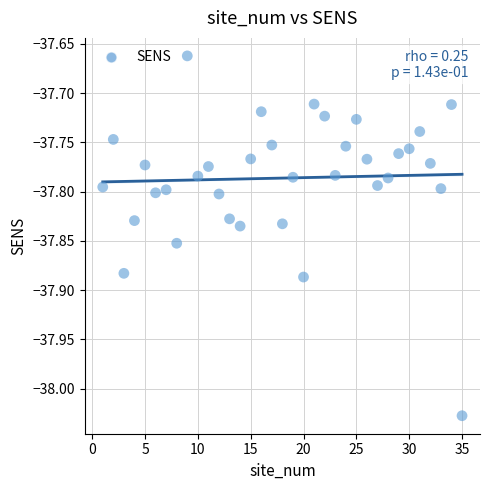

What is the range of X values (max minus min)?

34.0